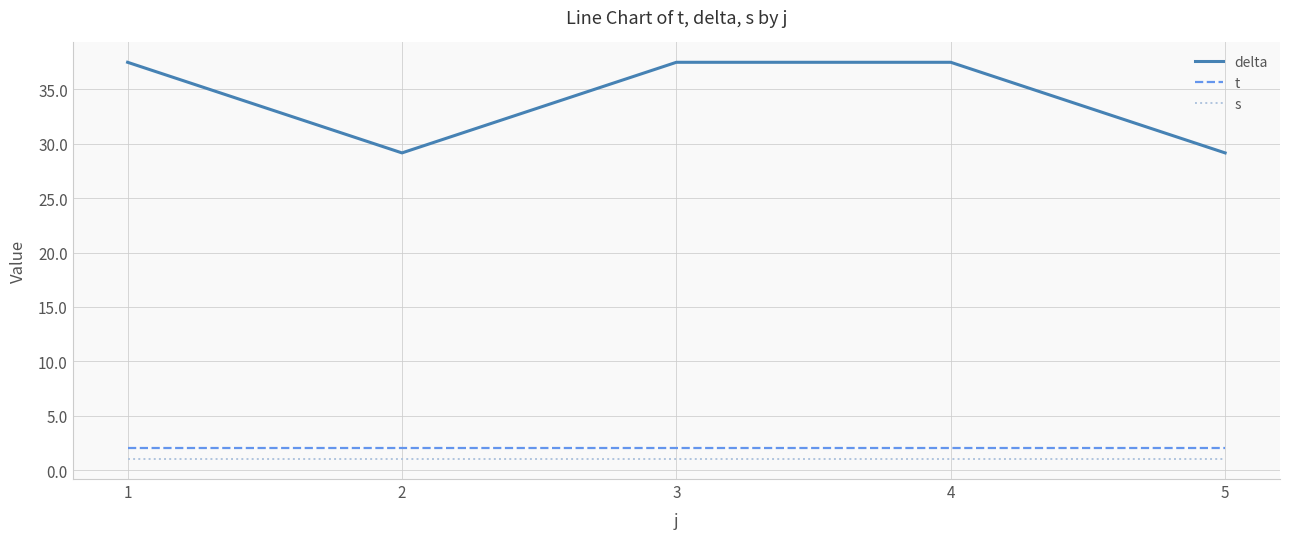

The value of t at 2 is 2.0. True or false?

True